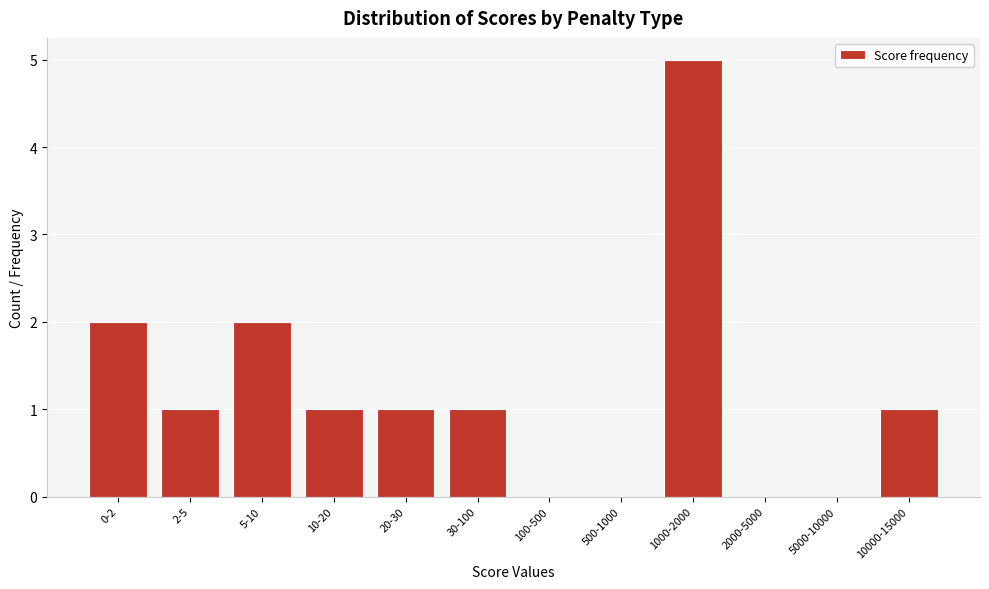

Reading right to left, list all the values displayed in this chart.

10000-15000=1	5000-10000=0	2000-5000=0	1000-2000=5	500-1000=0	100-500=0	30-100=1	20-30=1	10-20=1	5-10=2	2-5=1	0-2=2